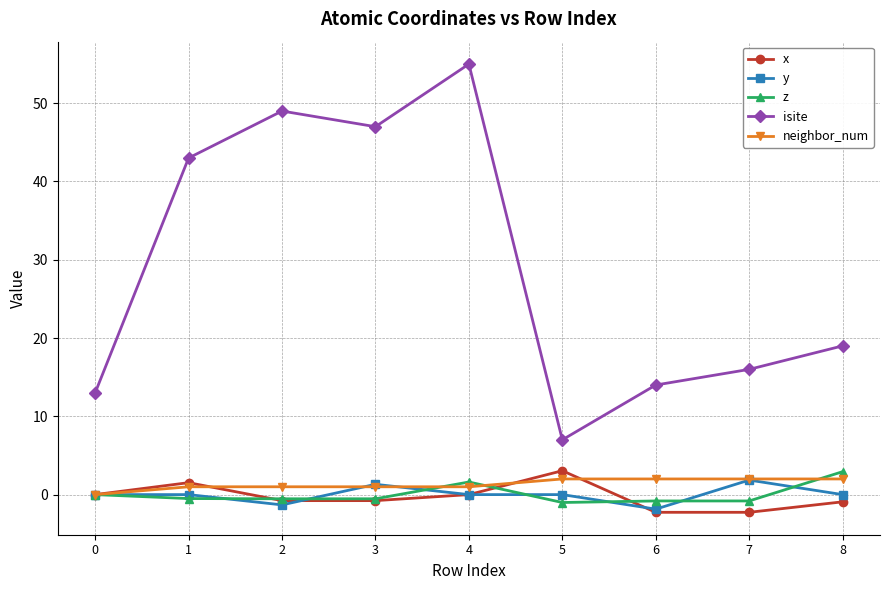

Where is the first local maximum for x?

1